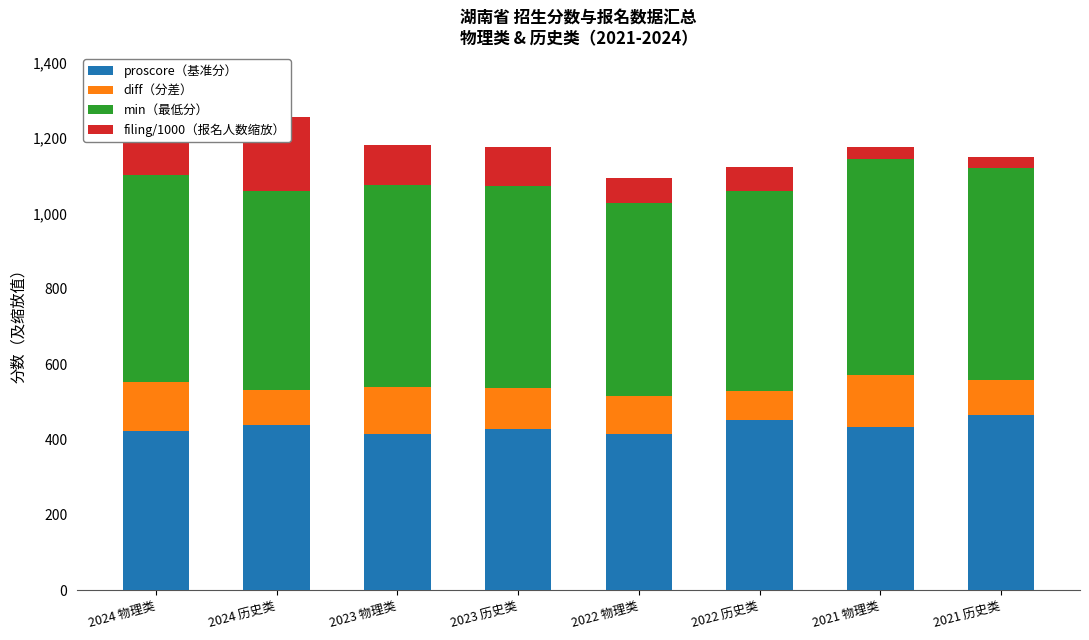

What is the approximate value of filing/1000（报名人数缩放） at 2023 物理类?

104.9